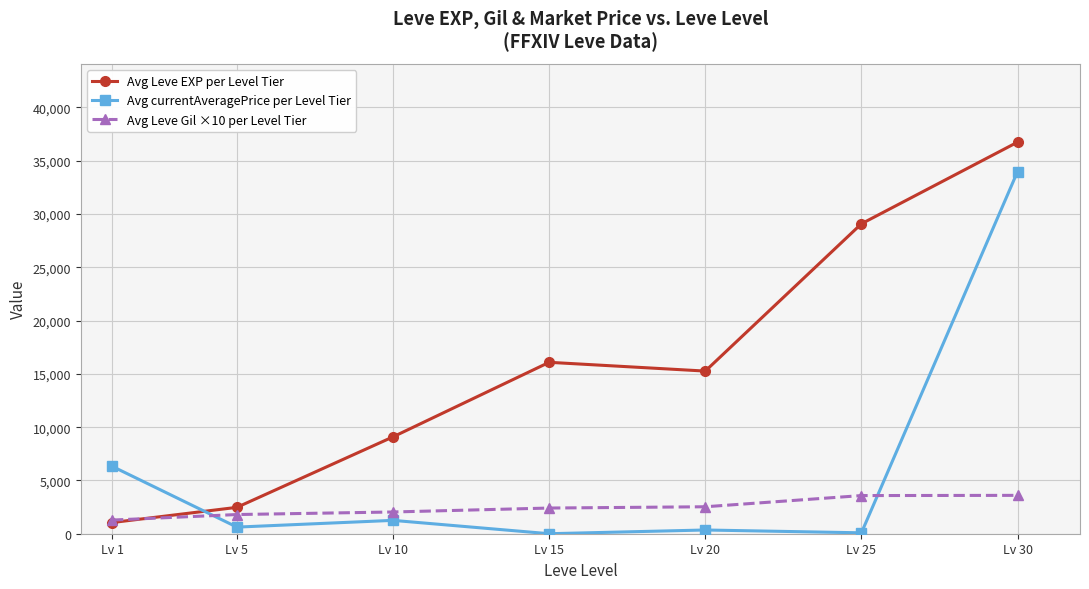

What is the maximum value shown in the chart?

36745